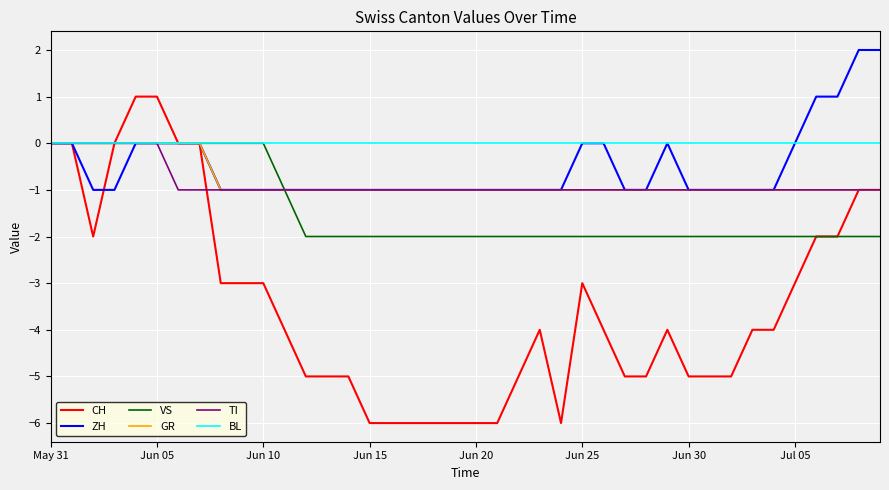

Which series has the largest total across all categories?

BL